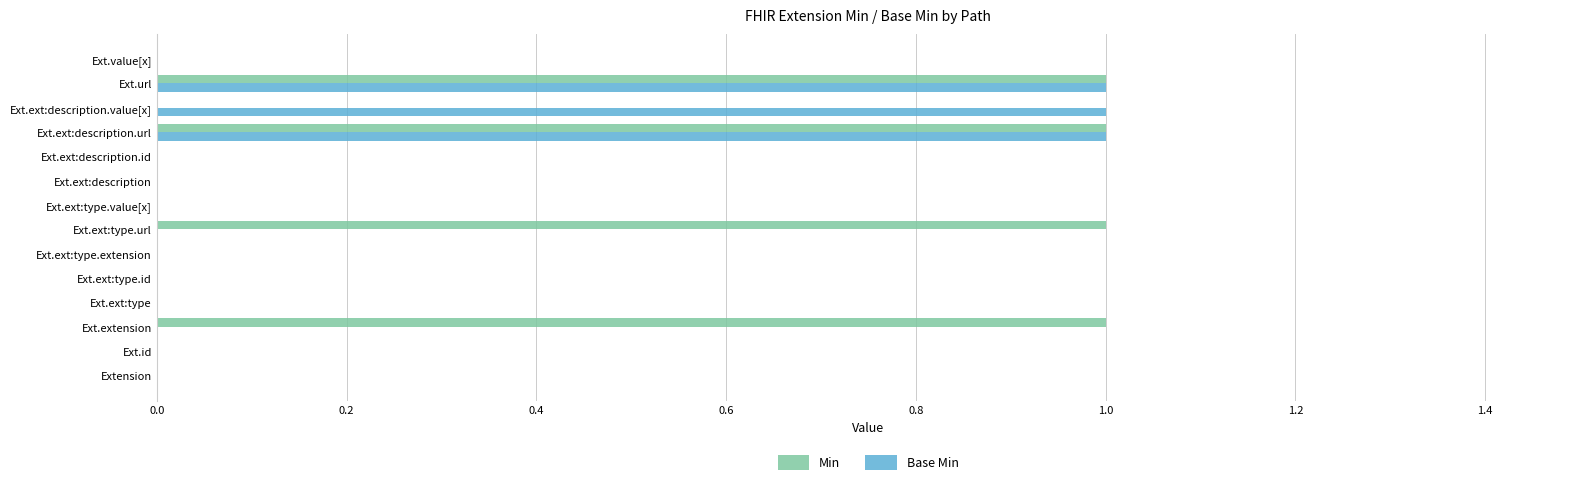

True or false: Base Min has a value of 1 at Ext.id.

False